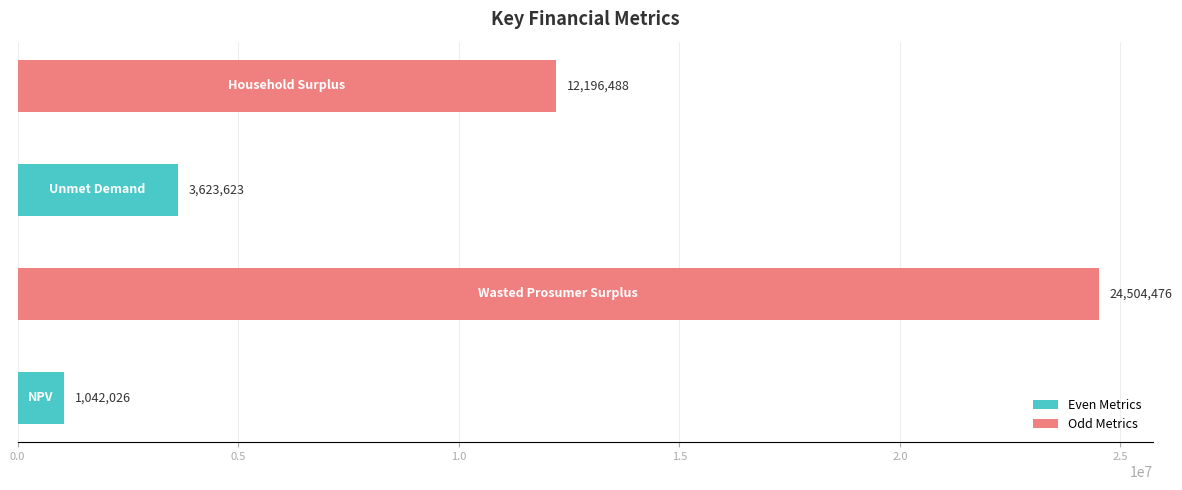

What is the minimum value shown in the chart?

1042025.5